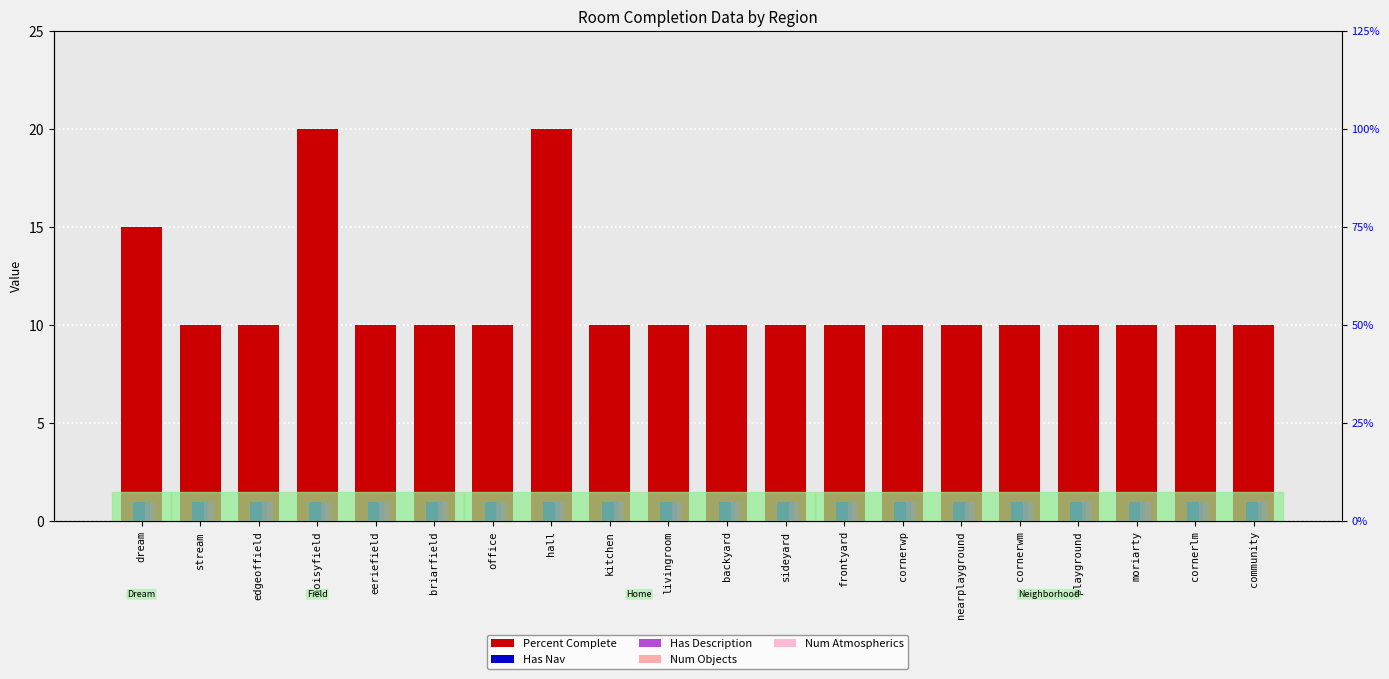

Which series has the largest total across all categories?

Percent Complete